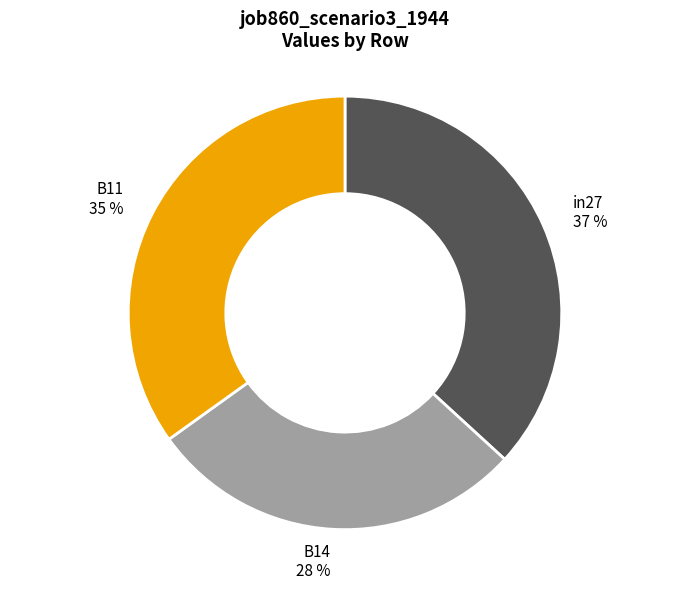

Is there a majority slice in this chart?

No